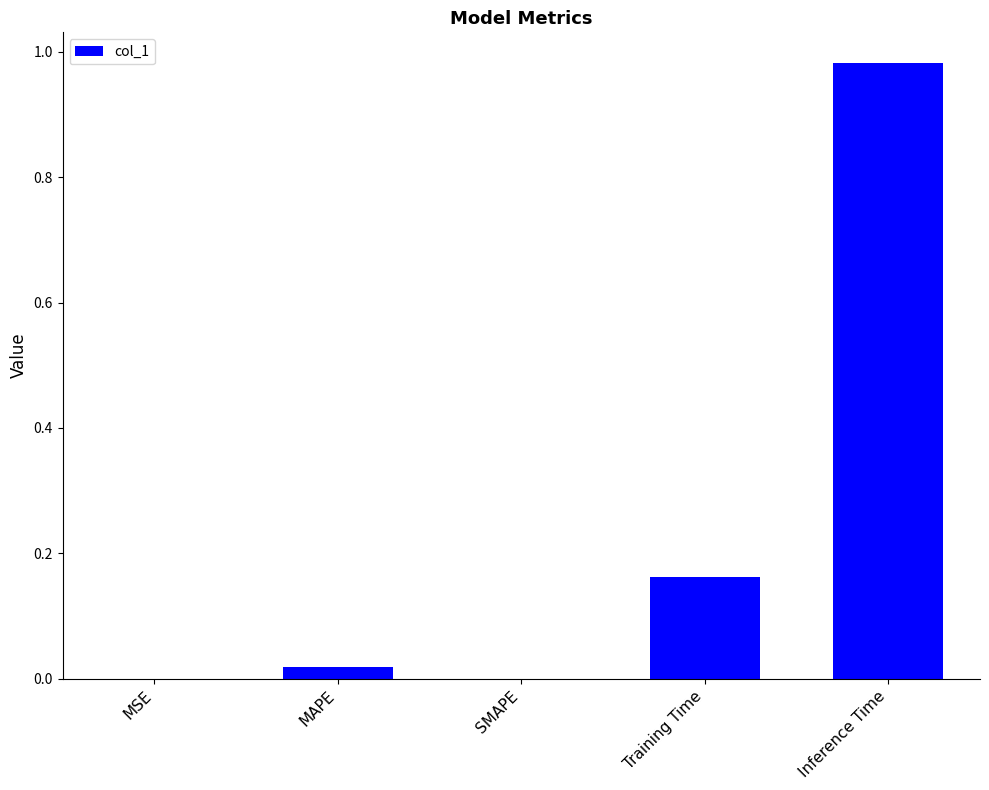

True or false: the data shows 0.0 at SMAPE.

True